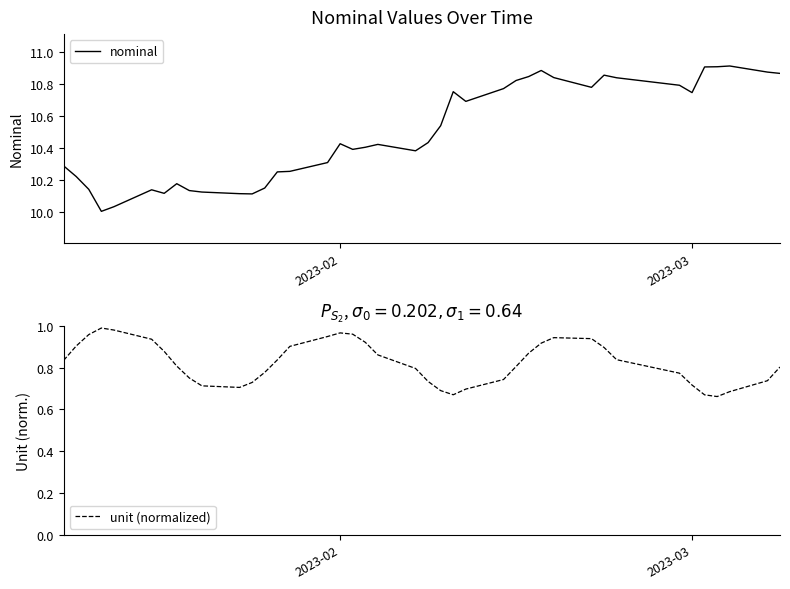

How many distinct data groups are displayed?

2